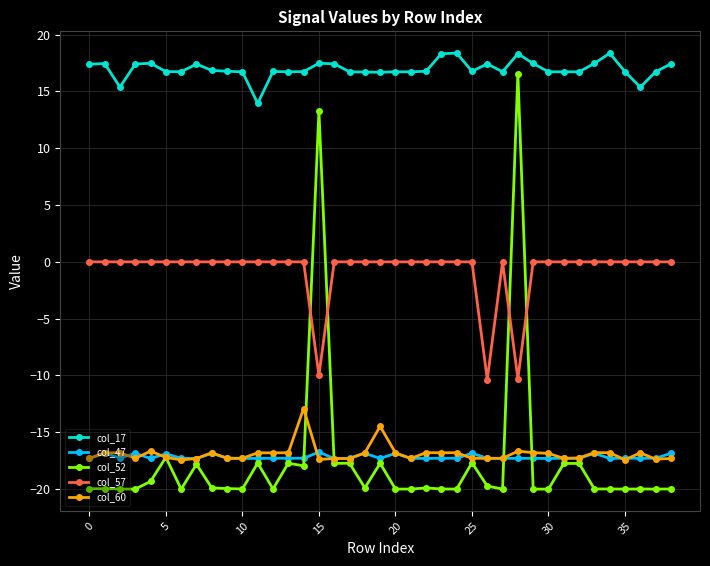

What is the difference between the maximum and minimum values in the col_60 series?

4.5